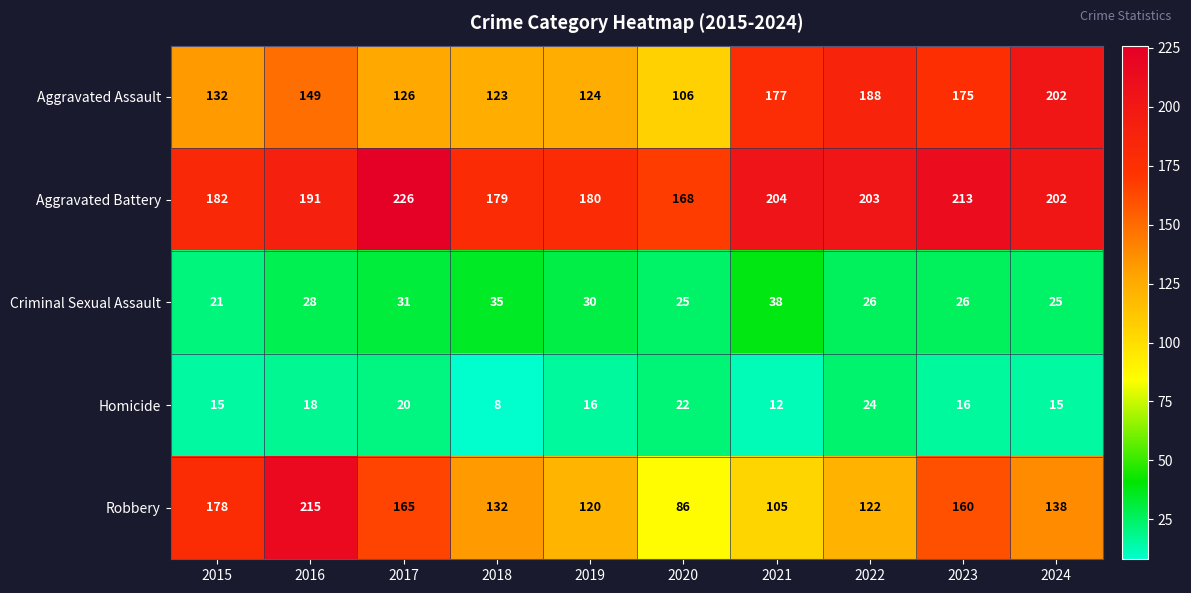

What is the sum of the Aggravated Assault values at 2022 and 2024?

390